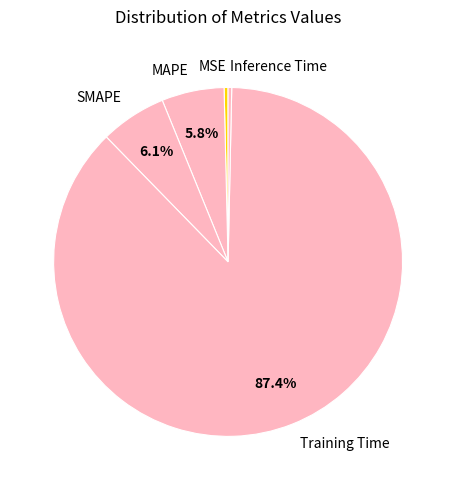

True or false: SMAPE accounts for 6% of the total.

True